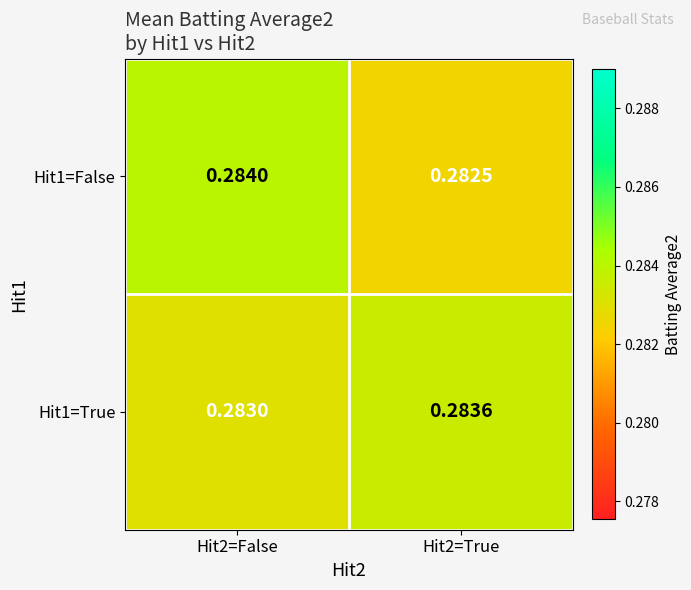

Is the value of Hit1=False at Hit2=True greater than the value of Hit1=True at Hit2=True?

No